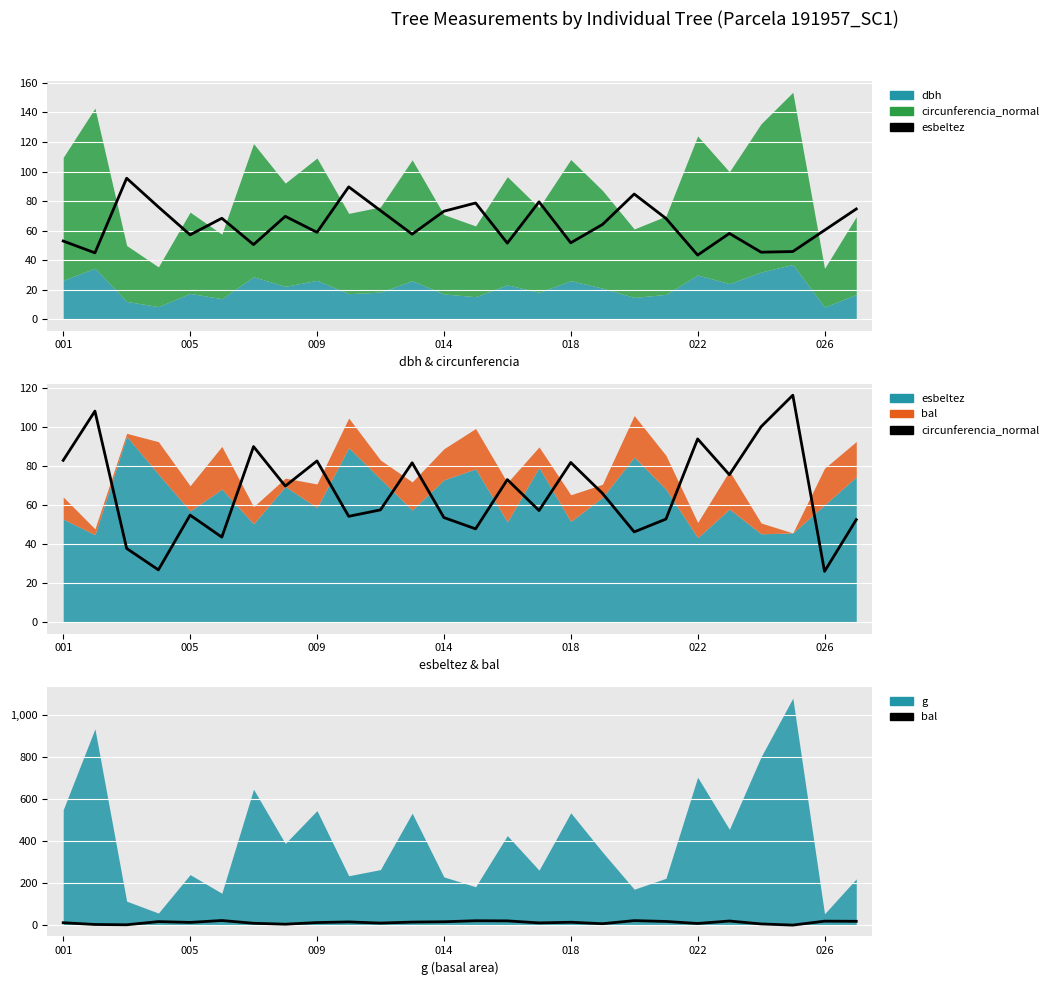

Where is bal nearest to the value 10?

10